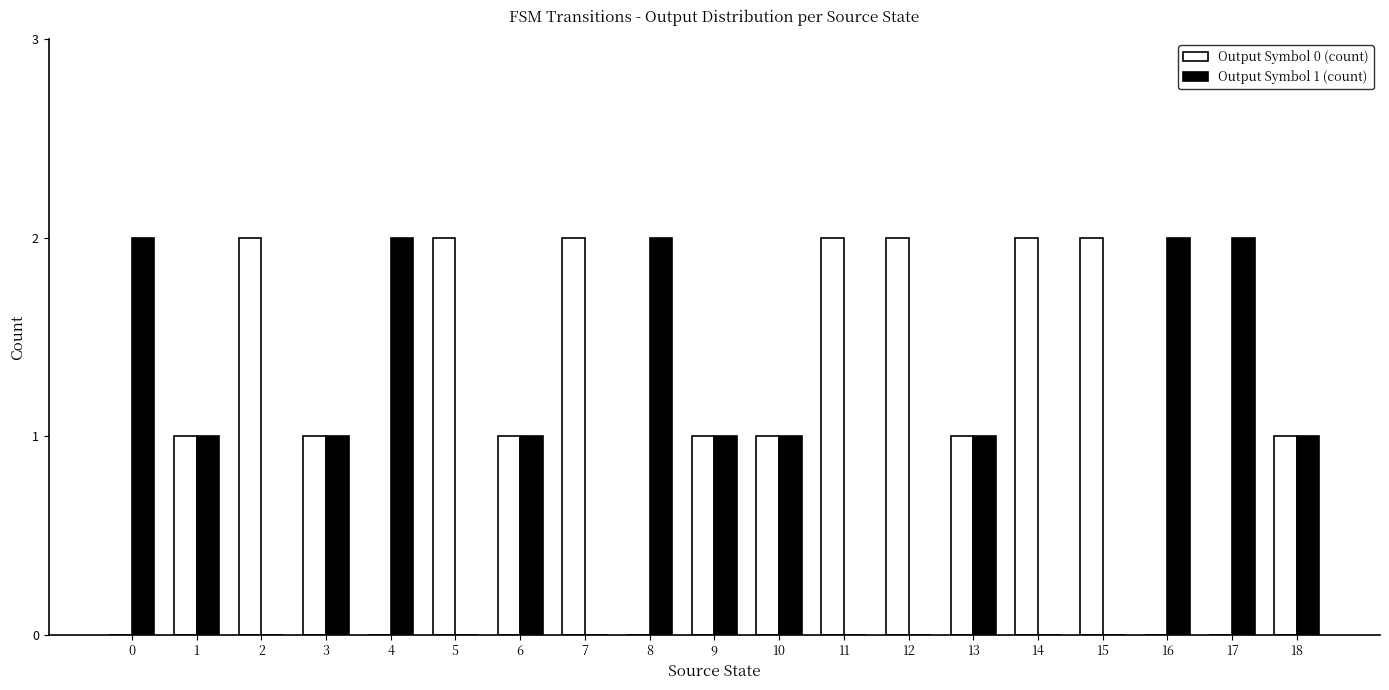

Count the number of categories in the chart.

19